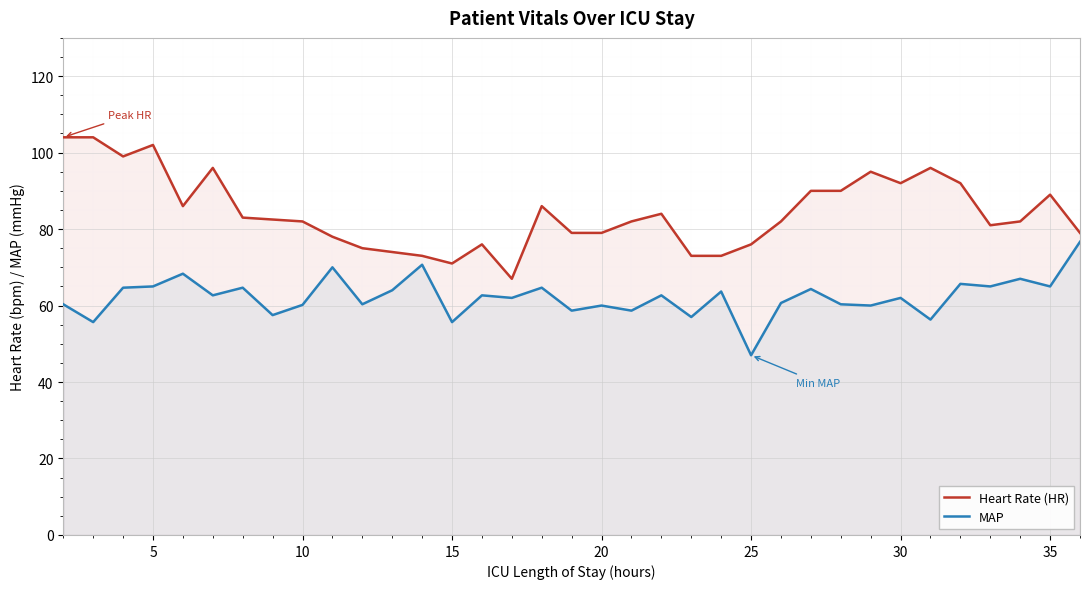

The value of MAP at 25 is 47.0. True or false?

True